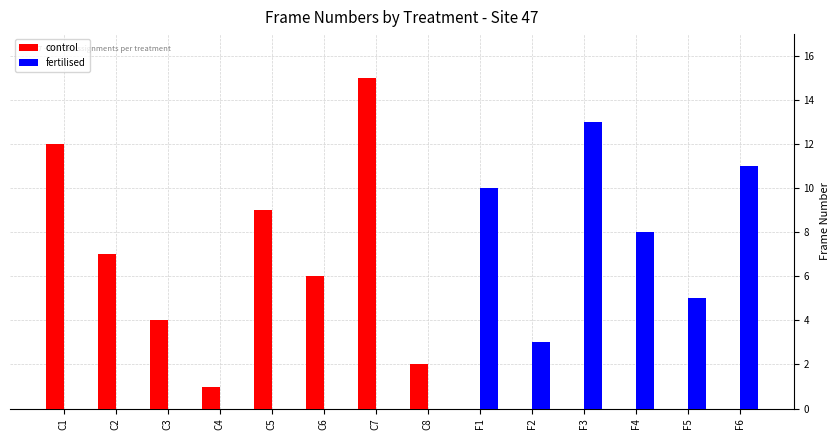

Between C6 and F1, which series saw the biggest shift?

fertilised